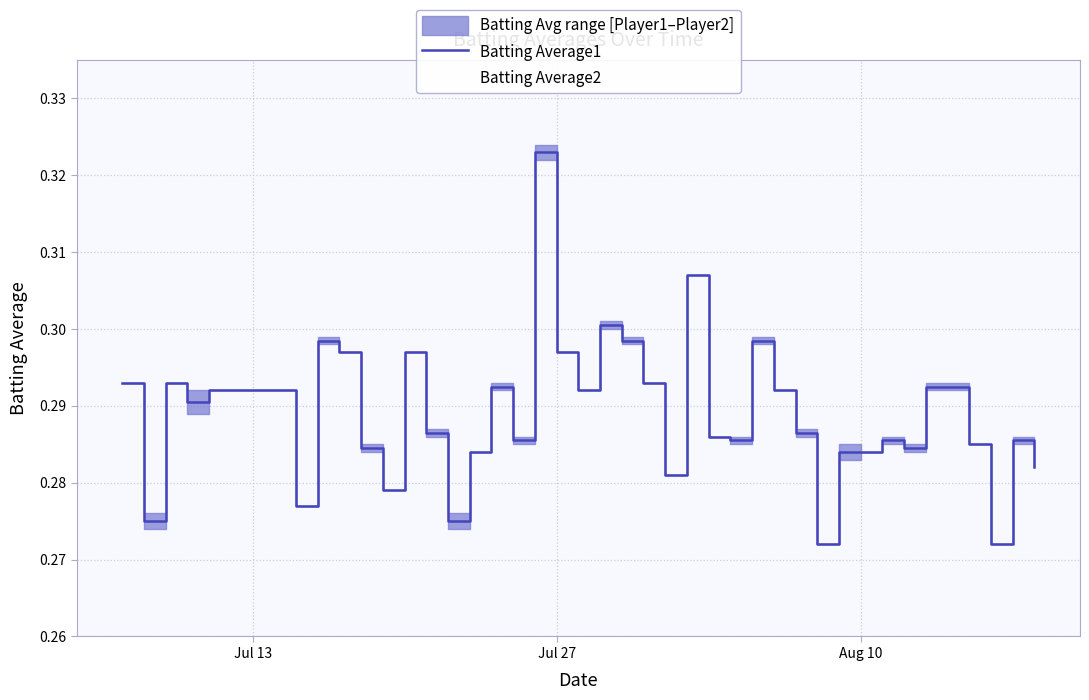

Is it true that Batting Average1 equals 0.4 at Aug 10?

False